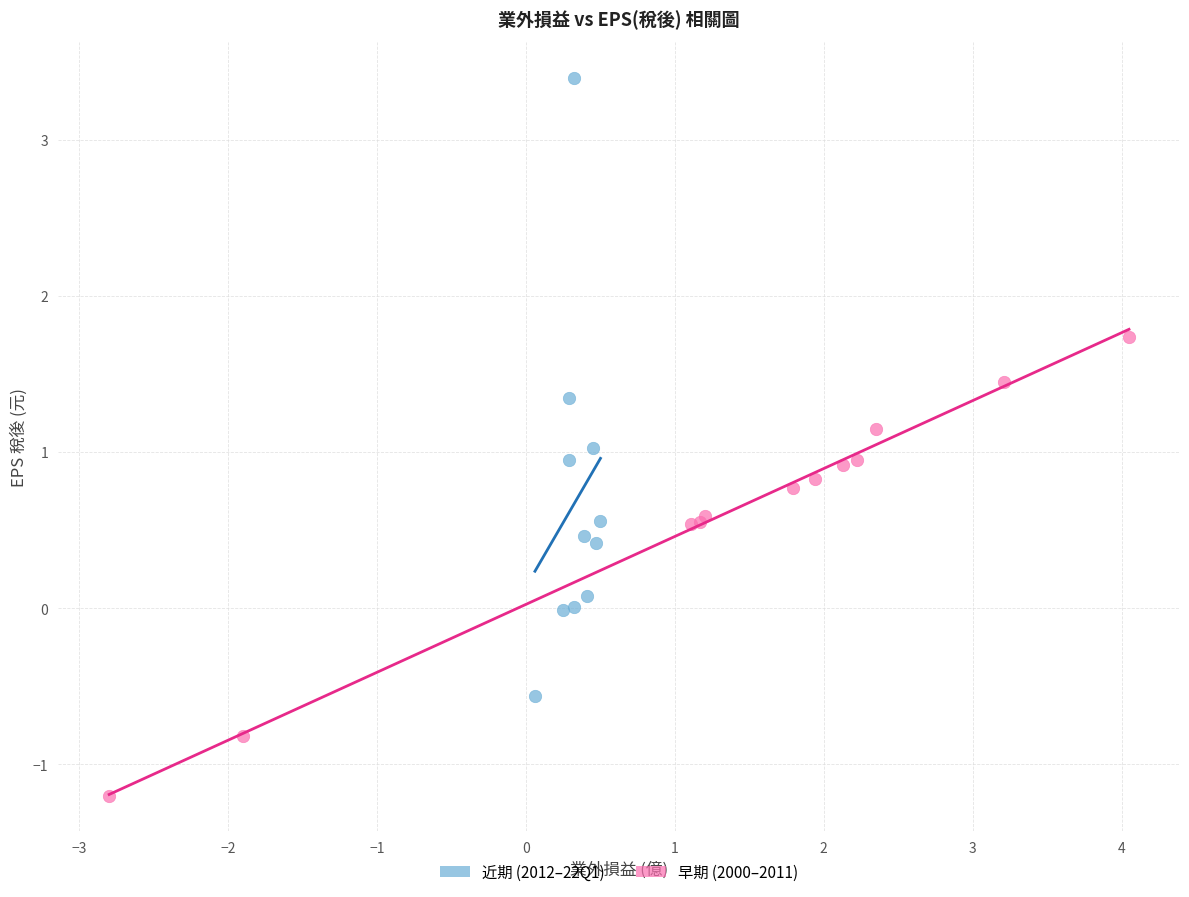

Which series contains the highest Y value?

近期 (2012–22Q1)